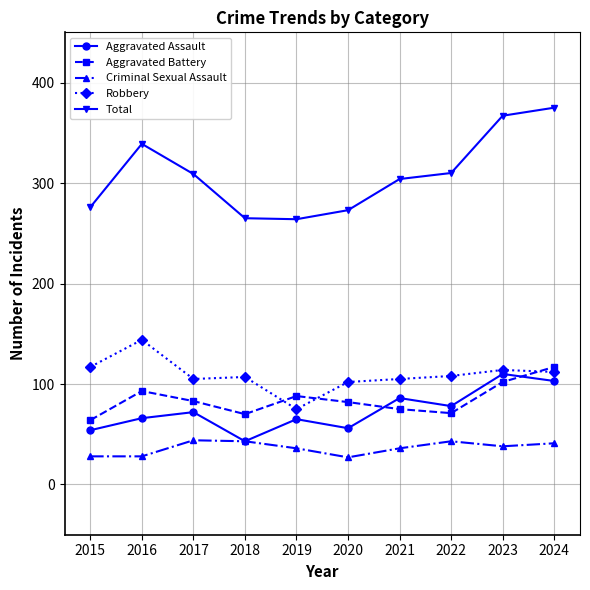

Read the Robbery value at 2020.

102